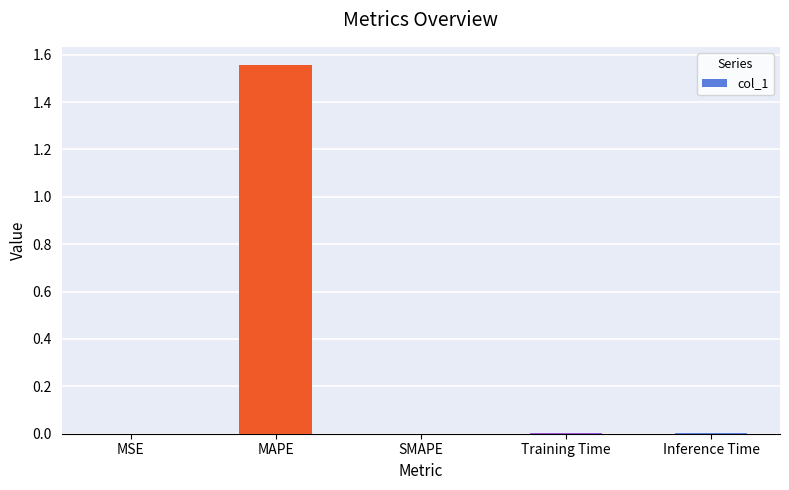

Is it true that the value at MSE is 0.0?

True